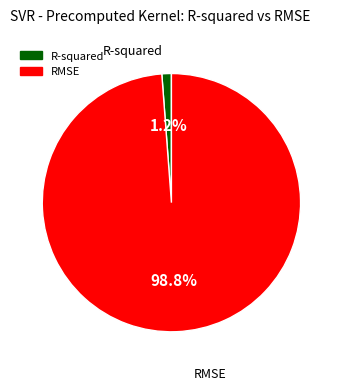

What percentage is the RMSE slice, to the nearest percent?

99%